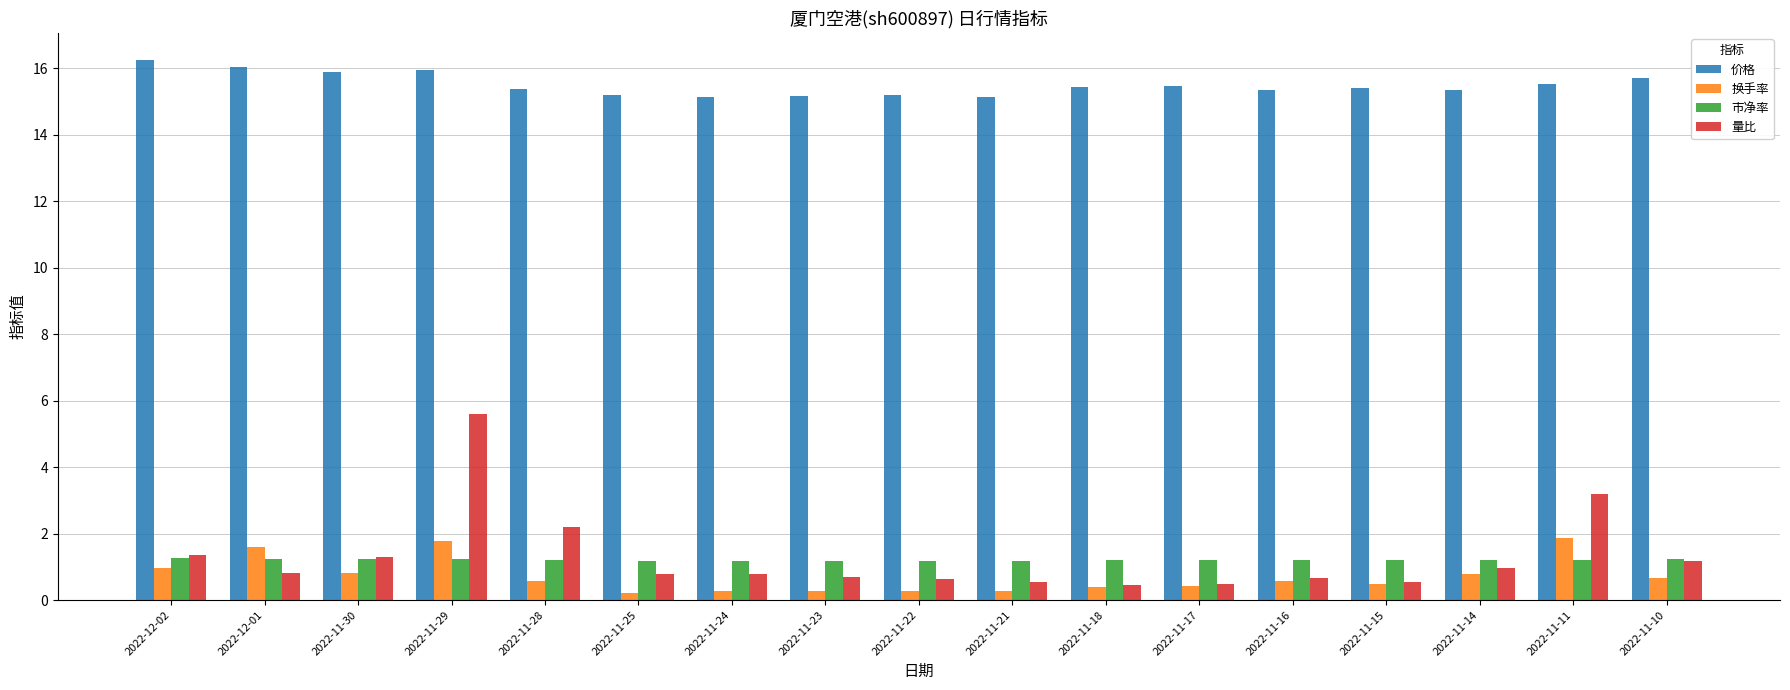

What is the sum of all 市净率 values?

20.6